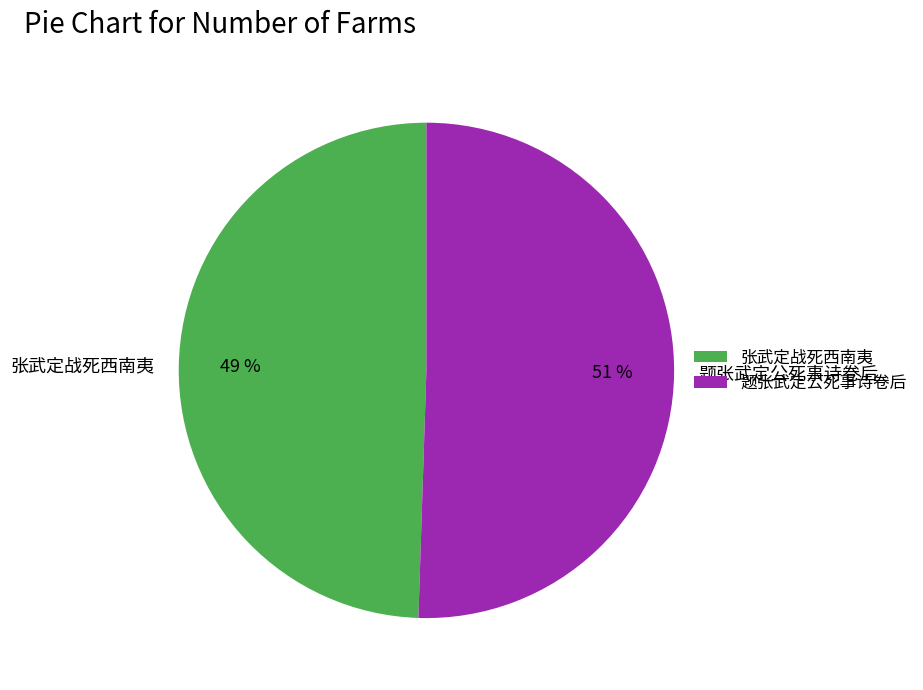

What is the smallest slice in the pie chart?

张武定战死西南夷